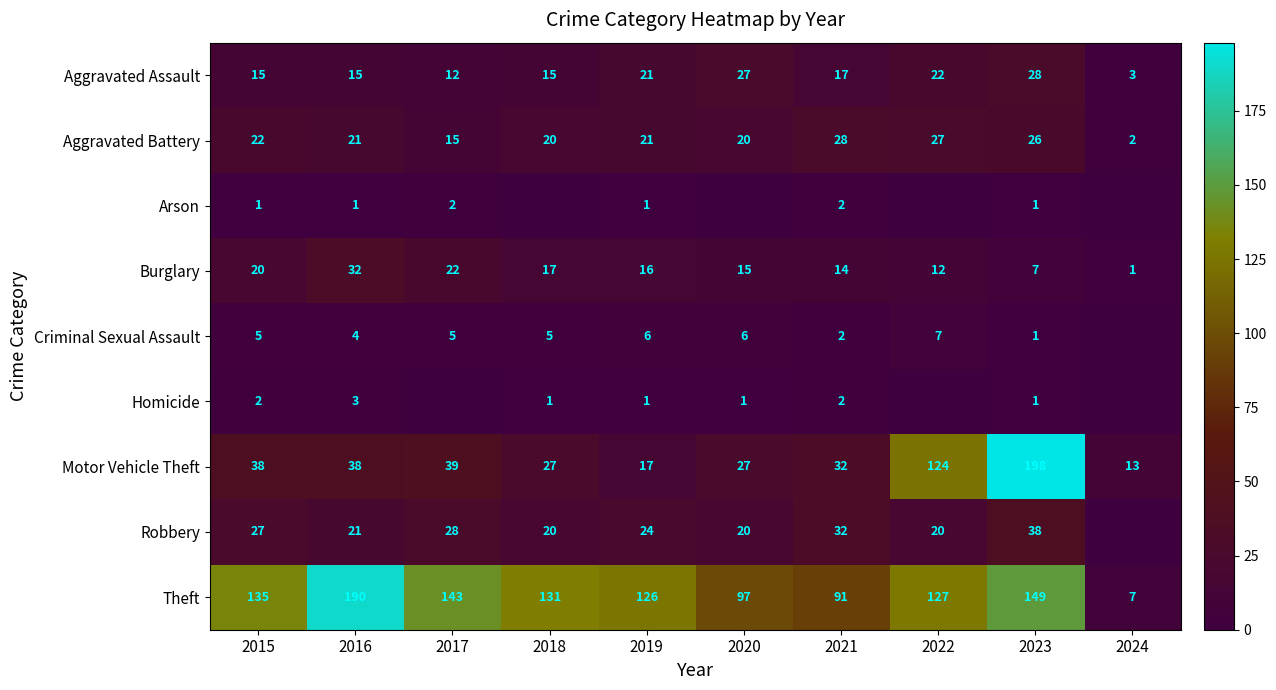

At which label does Robbery first exceed 24?

2015